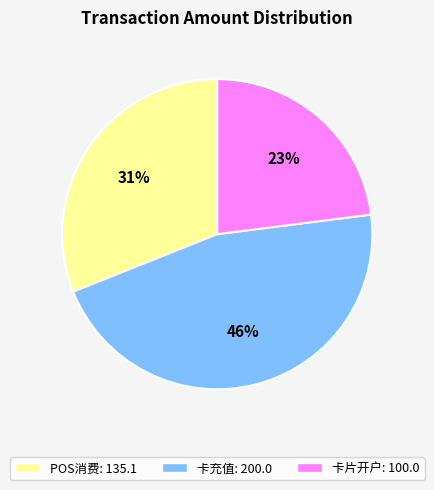

To the nearest percent, what is the difference between the largest and smallest slice percentages?

23%